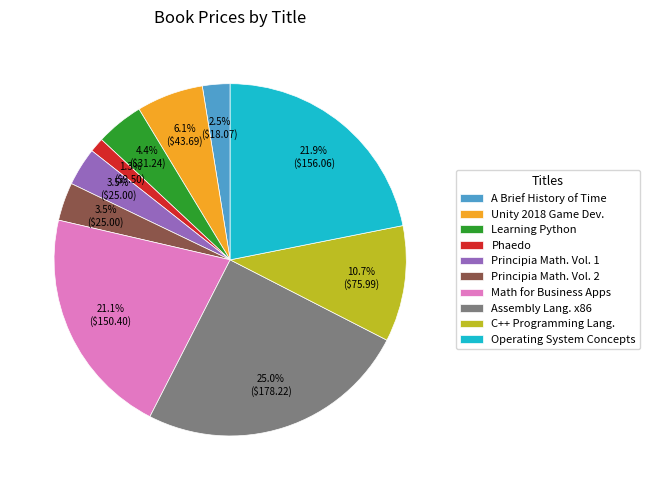

What is the total percentage of Principia Math. Vol. 2 and Assembly Lang. x86?

28.5%